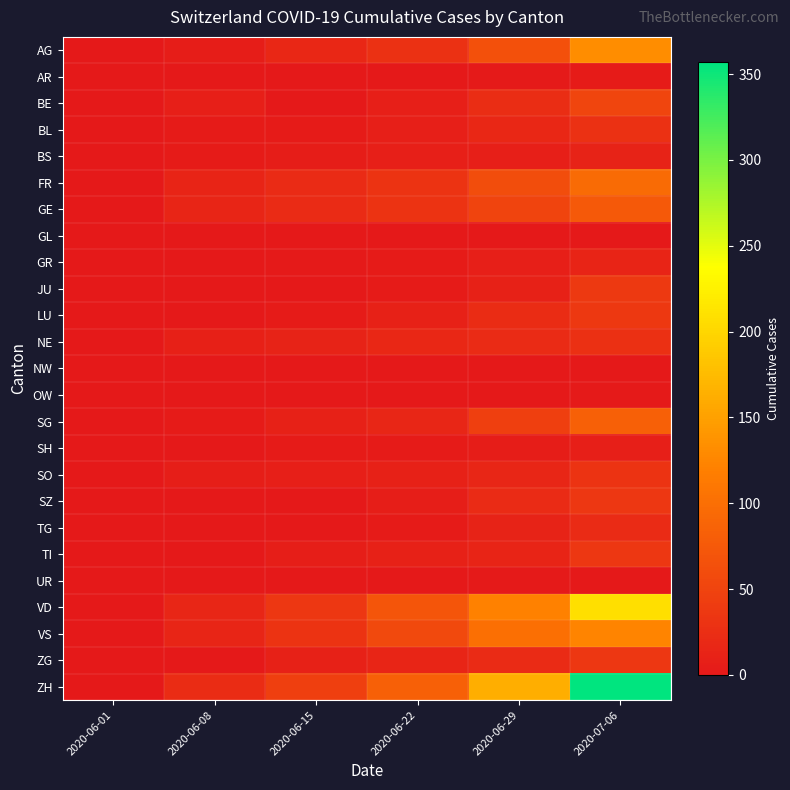

Count the number of data series in this chart.

25